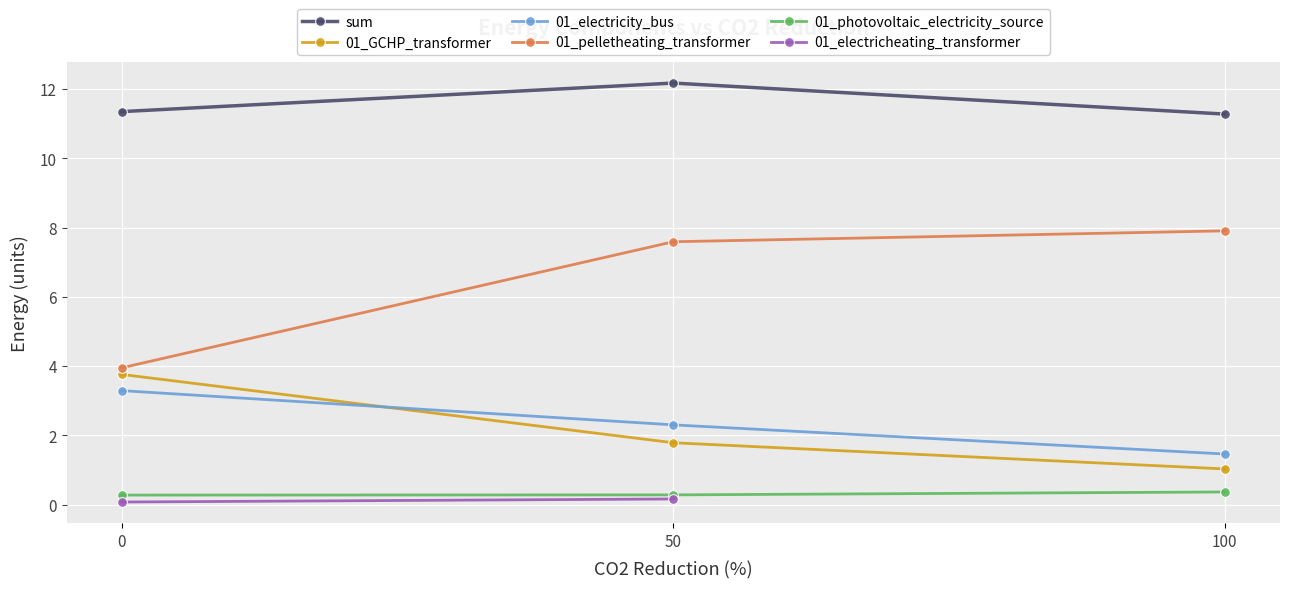

What is the lowest value of the 01_electricity_bus series?

1.5